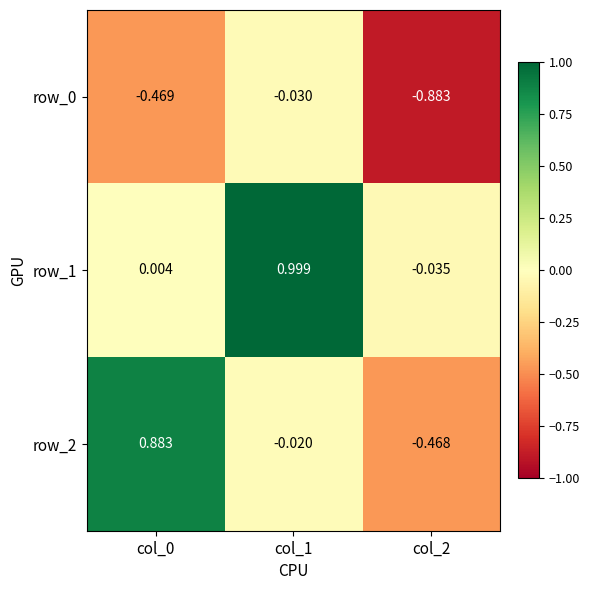

Is the value of row_0 at col_2 greater than the value of row_2 at col_0?

No